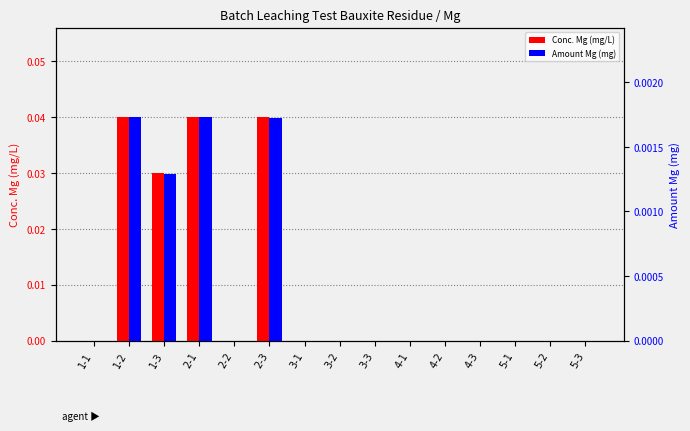

Is the value of Amount Mg (mg) at 5-2 greater than the value of Conc. Mg (mg/L) at 3-2?

No